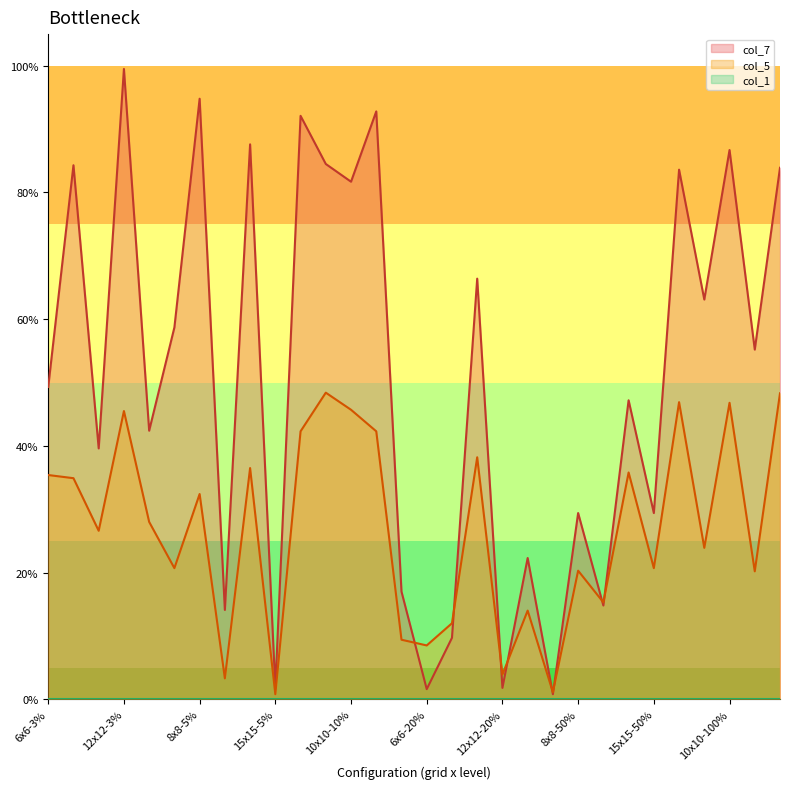

What is the difference between the second highest and second lowest values in the col_7 series?

0.9